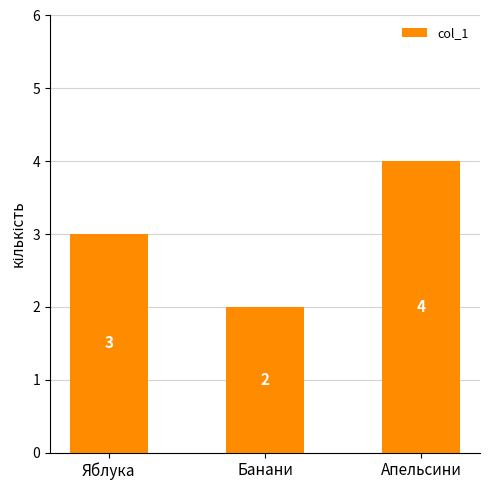

Which category has the lowest value across all series?

Банани